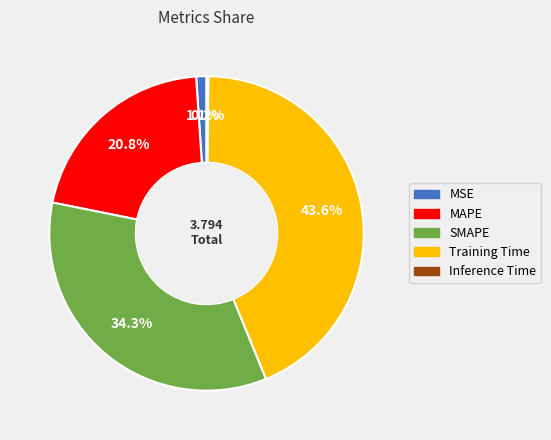

Does Training Time represent more than half of the total?

No